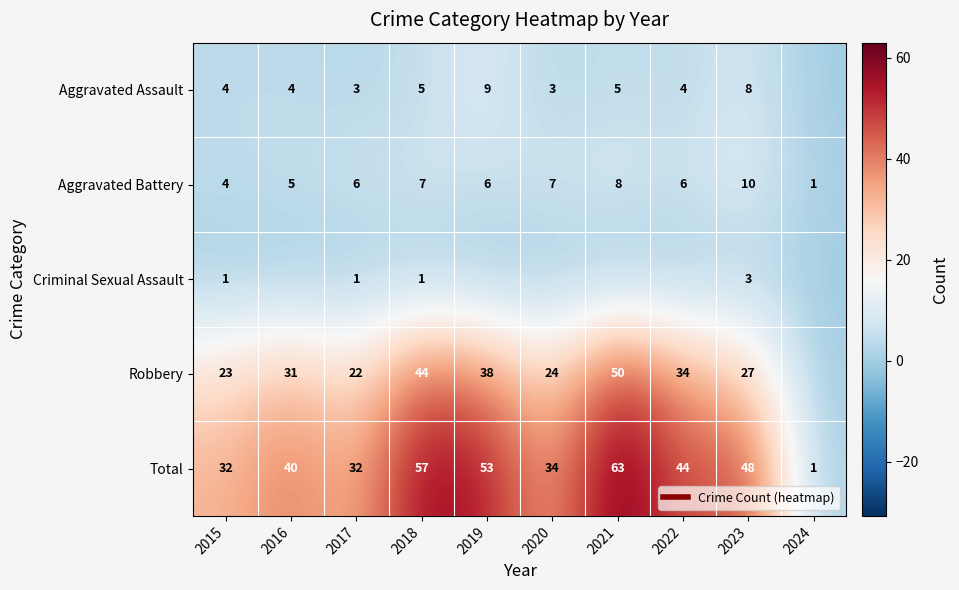

The Total series shows 92 at 2018. True or false?

False